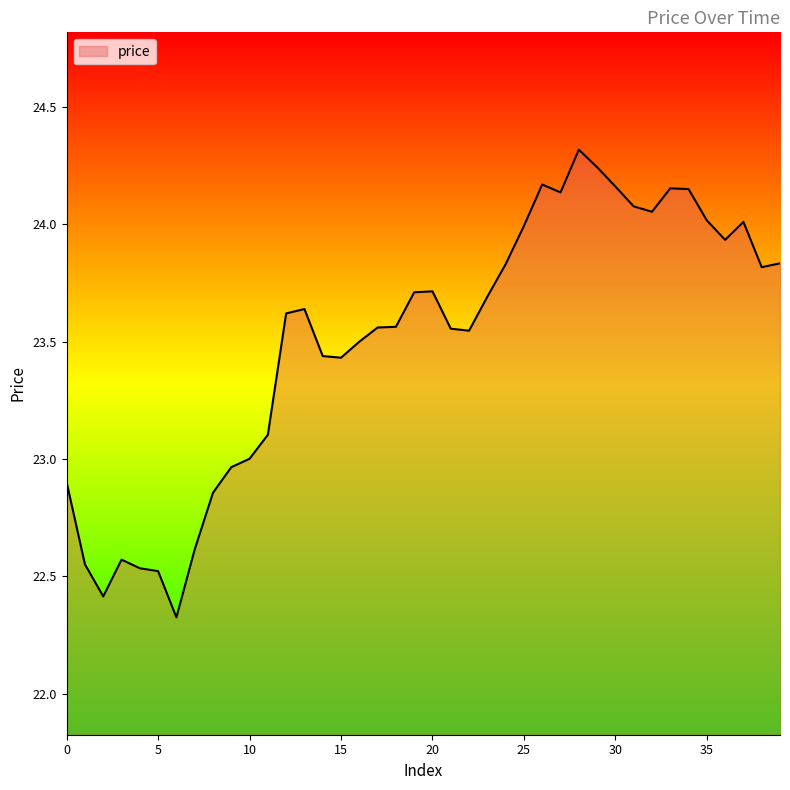

What is the greatest value displayed?

24.3